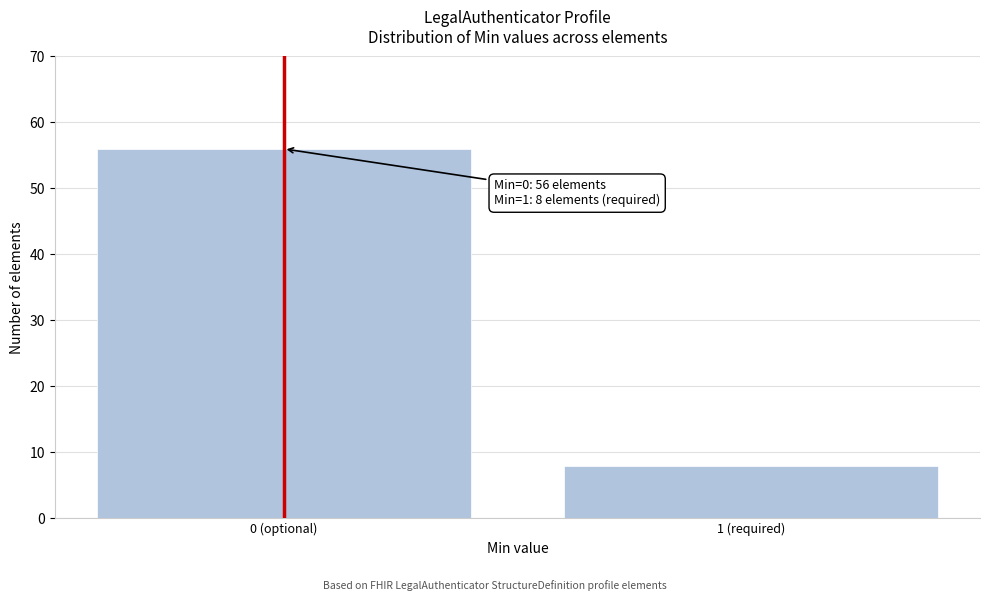

Reading right to left, list all the values displayed in this chart.

8	56